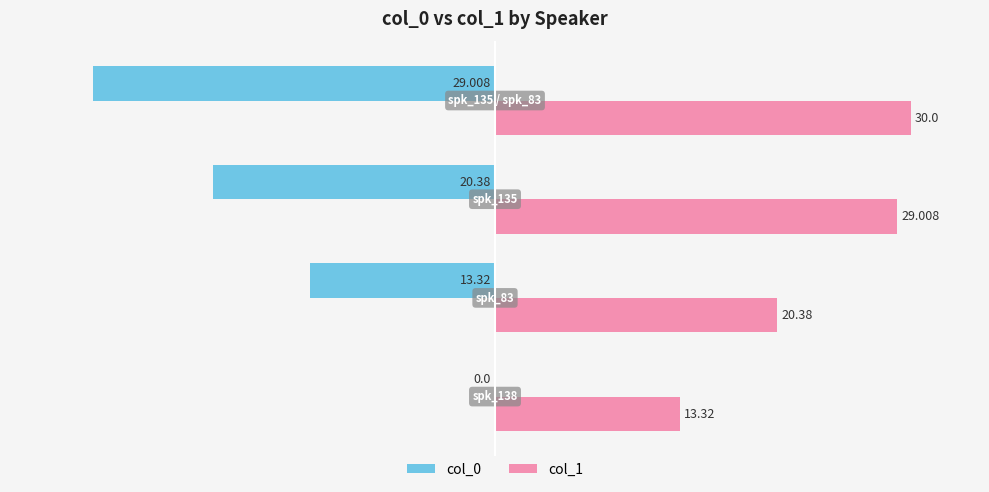

What are all the series names shown in the legend?

col_0, col_1